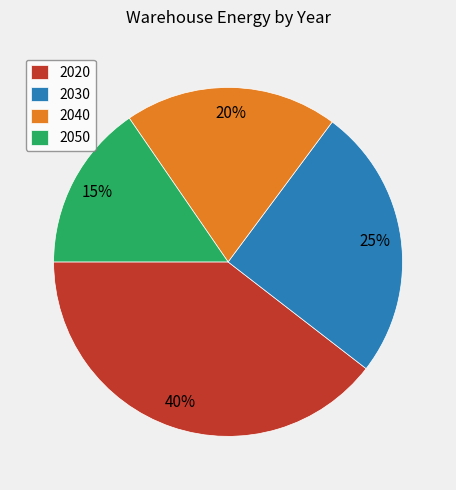

How many slices are in this pie chart?

4